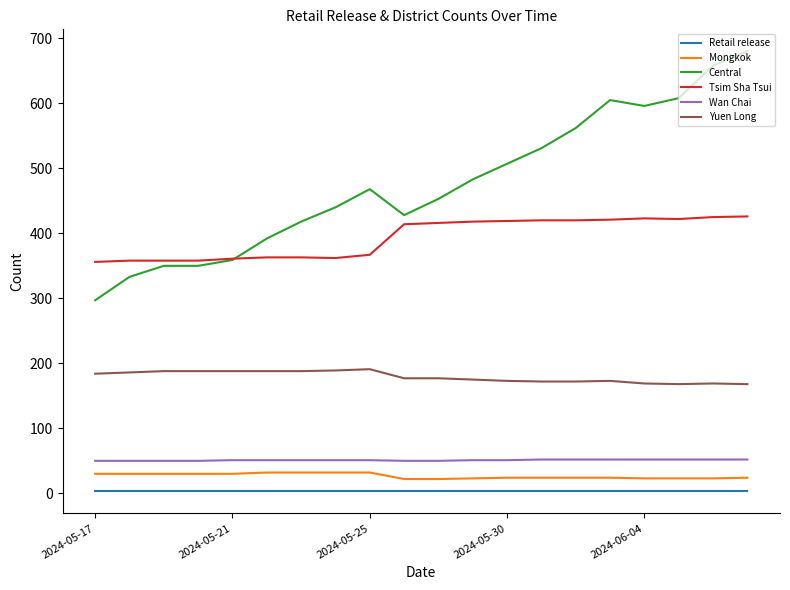

Which series has the largest total across all categories?

Central